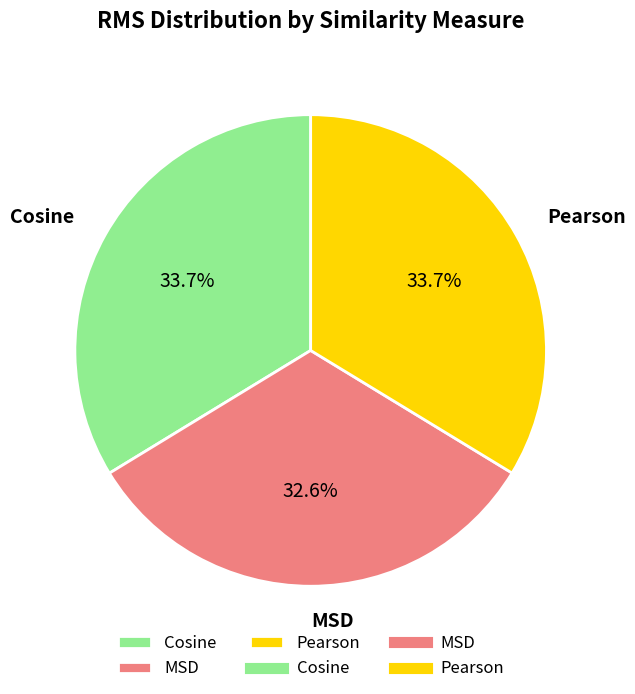

Does Pearson account for over 50% of the chart?

No